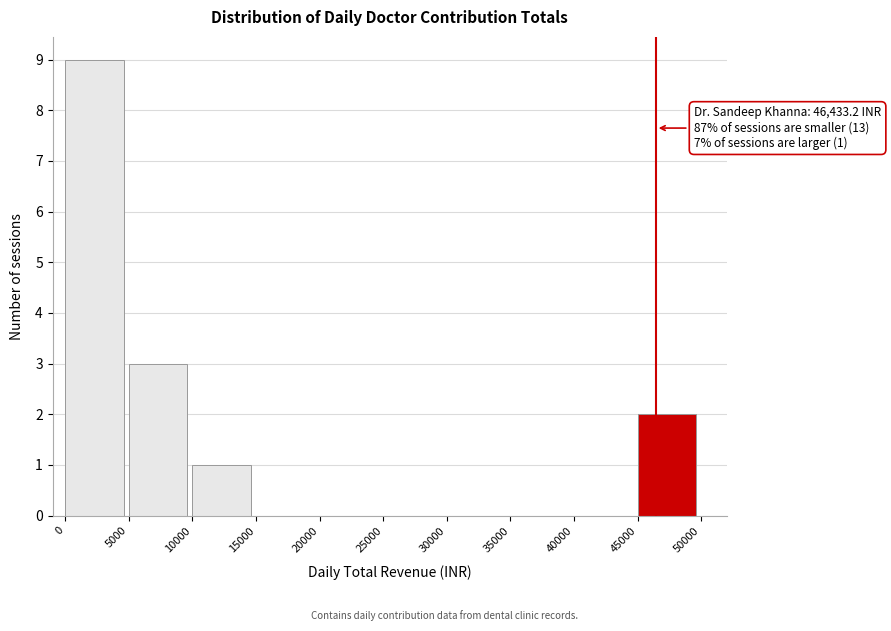

Which range on the x-axis has the tallest bar?

0 to 5000